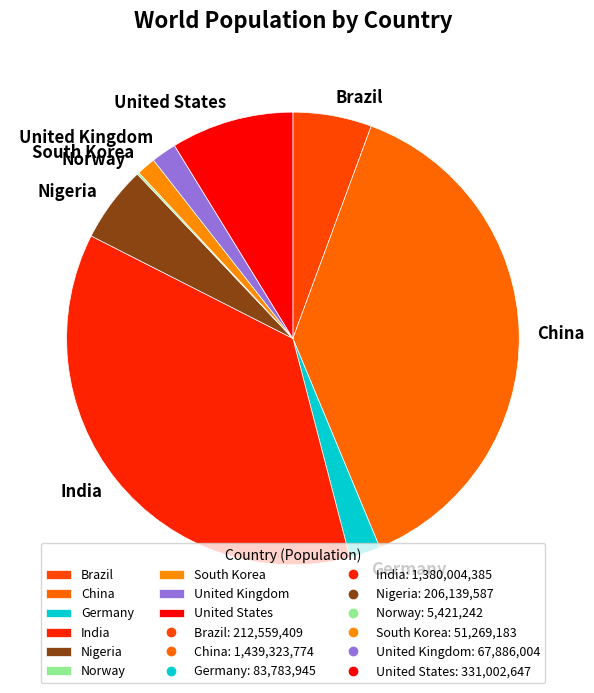

Does Brazil account for over 50% of the chart?

No